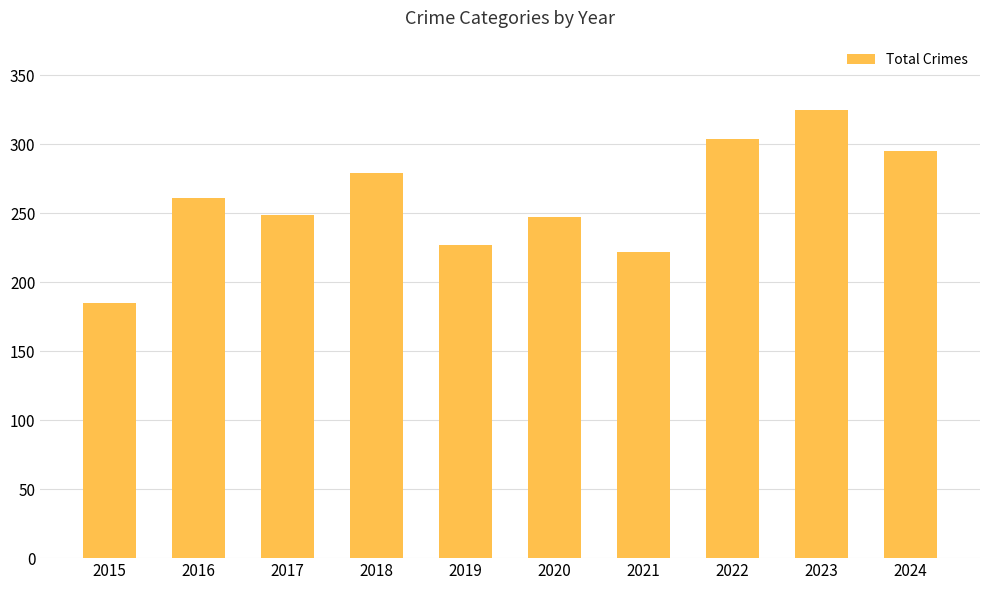

How many bars are there in total?

10